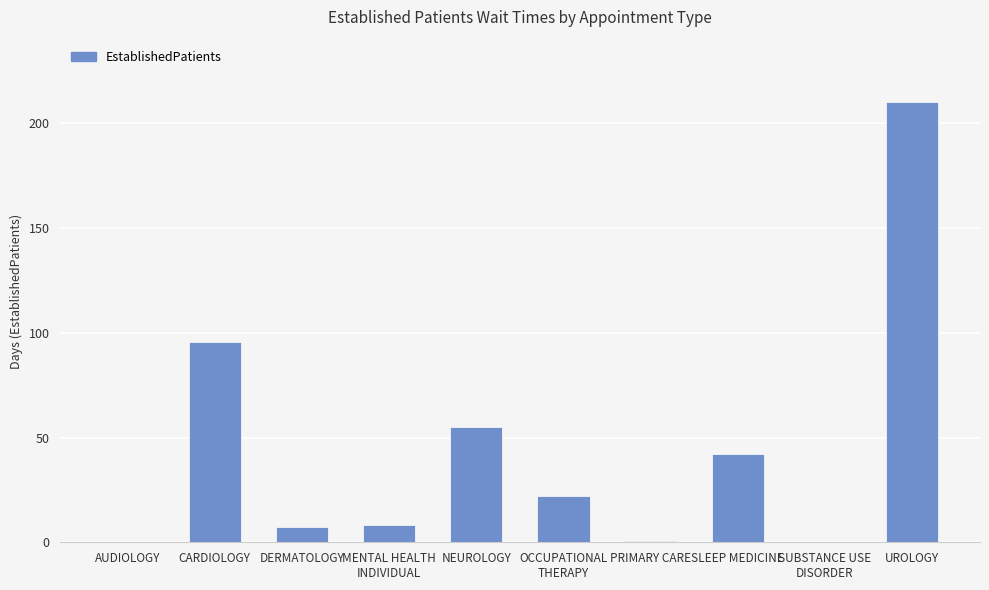

At which label does the data first exceed 22?

CARDIOLOGY